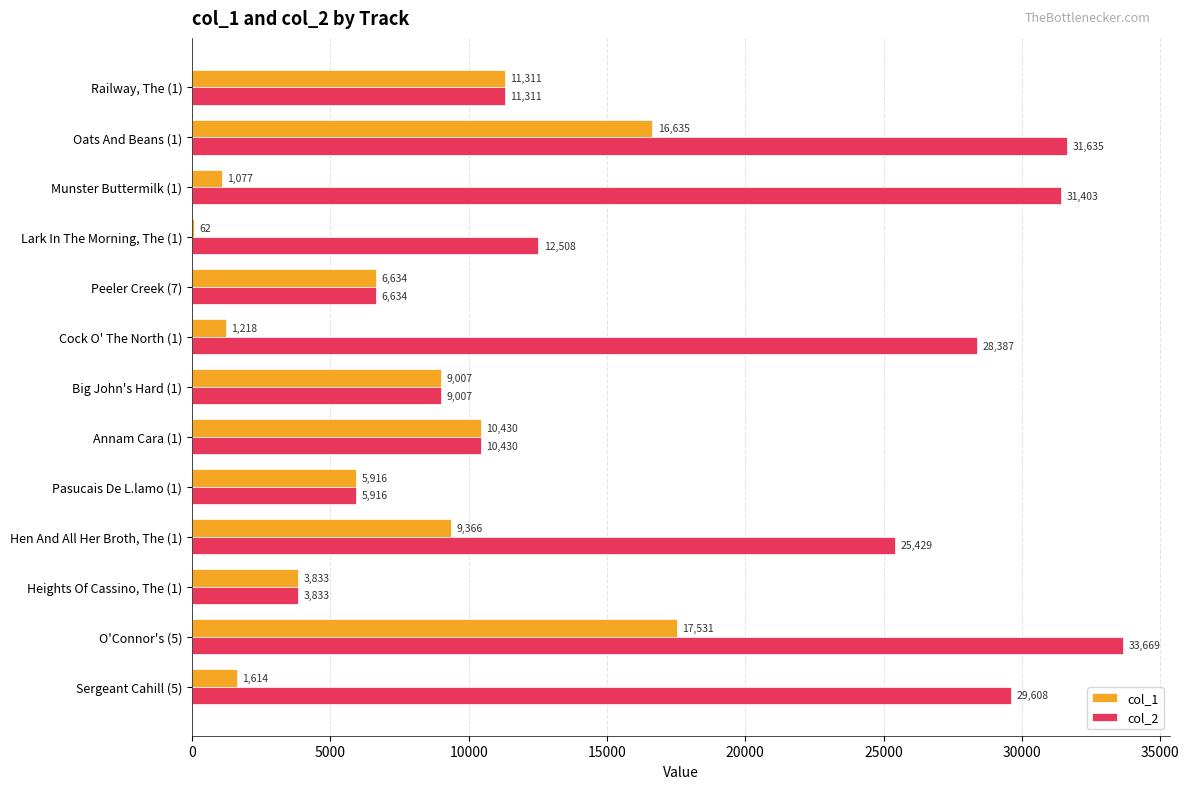

What is the sum of the col_1 values at Munster Buttermilk (1) and Peeler Creek (7)?

7711